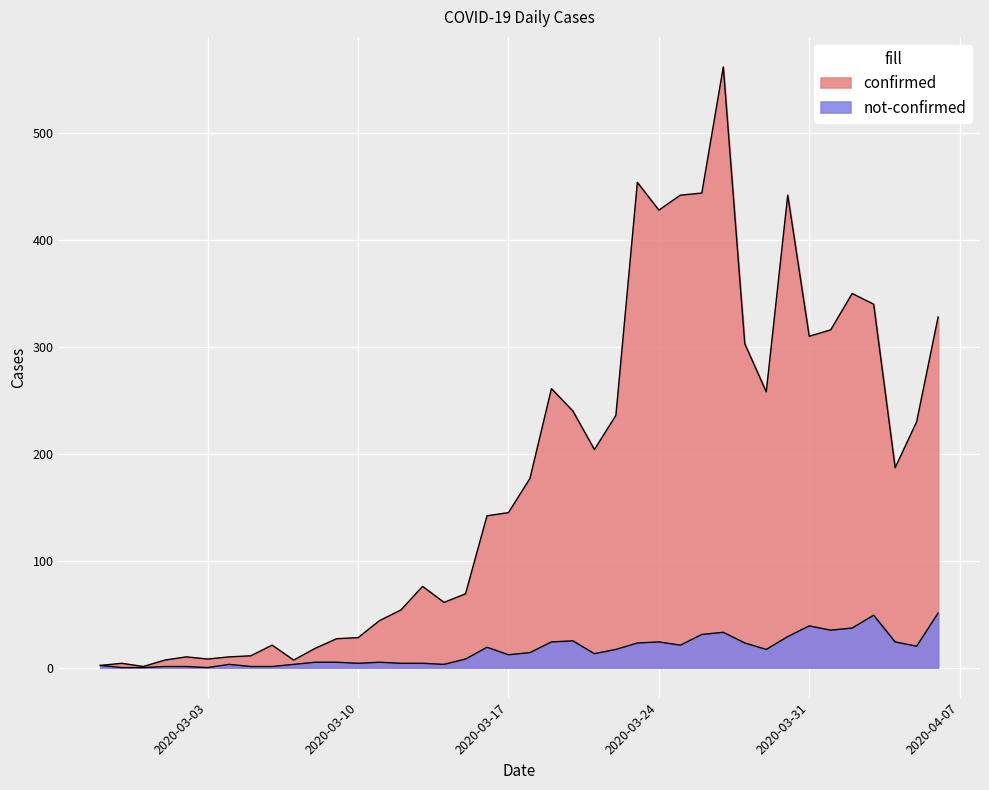

Is it true that confirmed equals 266 at 2020-04-04?

False